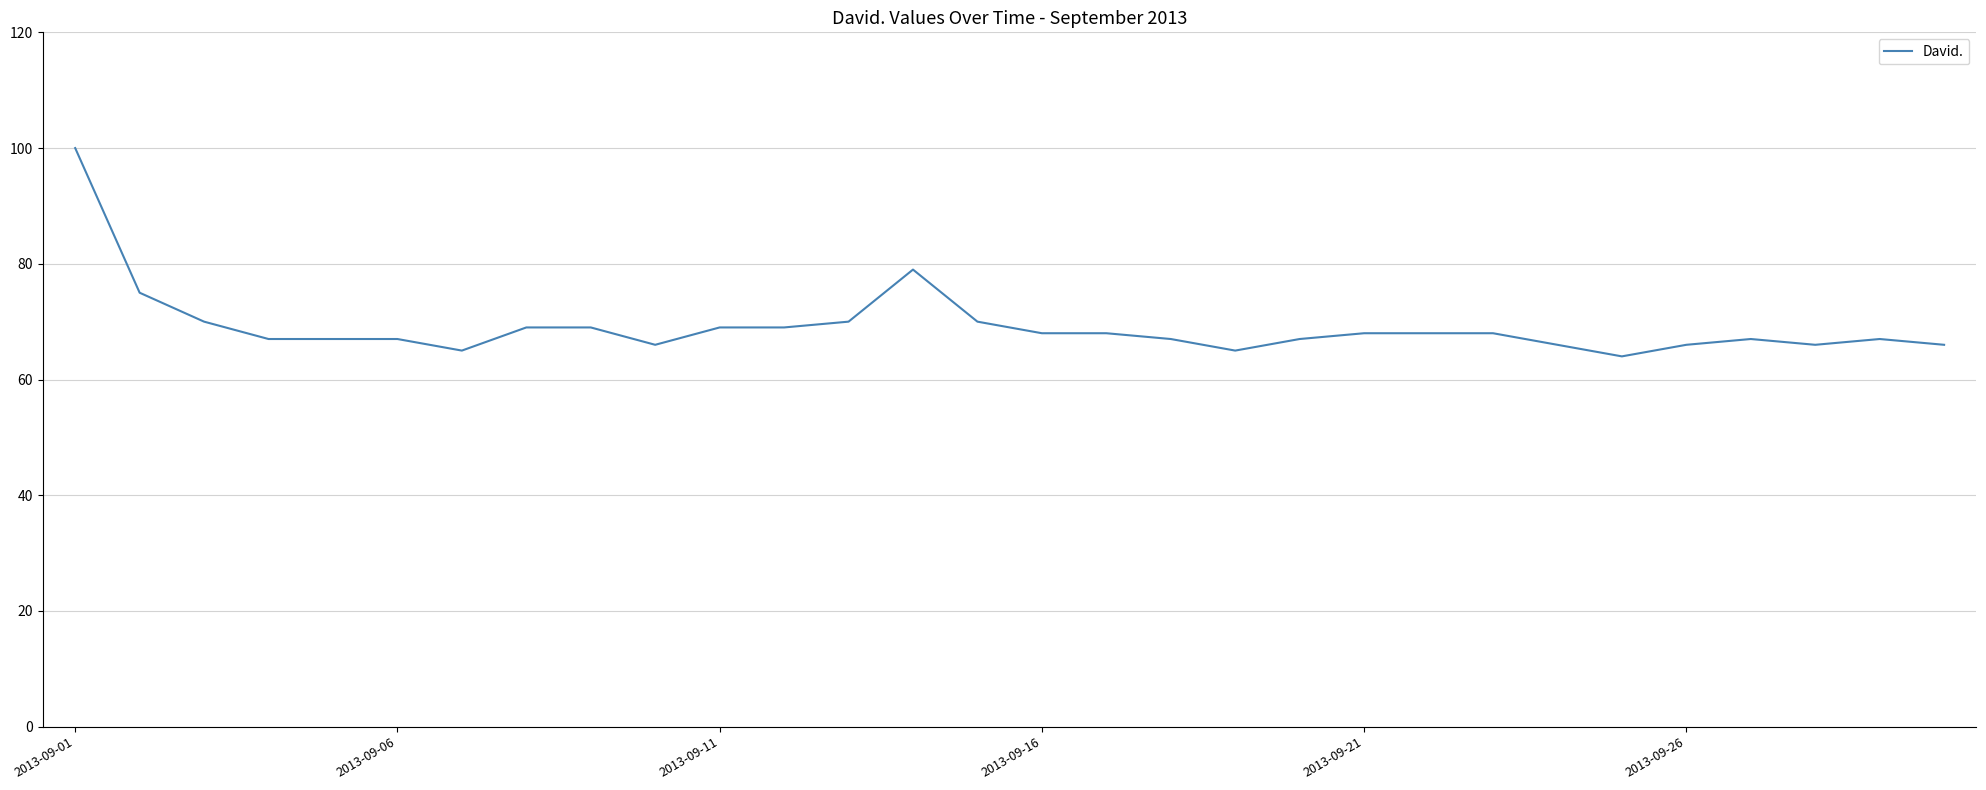

Reading left to right, what are all the values shown in this chart?

100	75	70	67	67	67	65	69	69	66	69	69	70	79	70	68	68	67	65	67	68	68	68	66	64	66	67	66	67	66